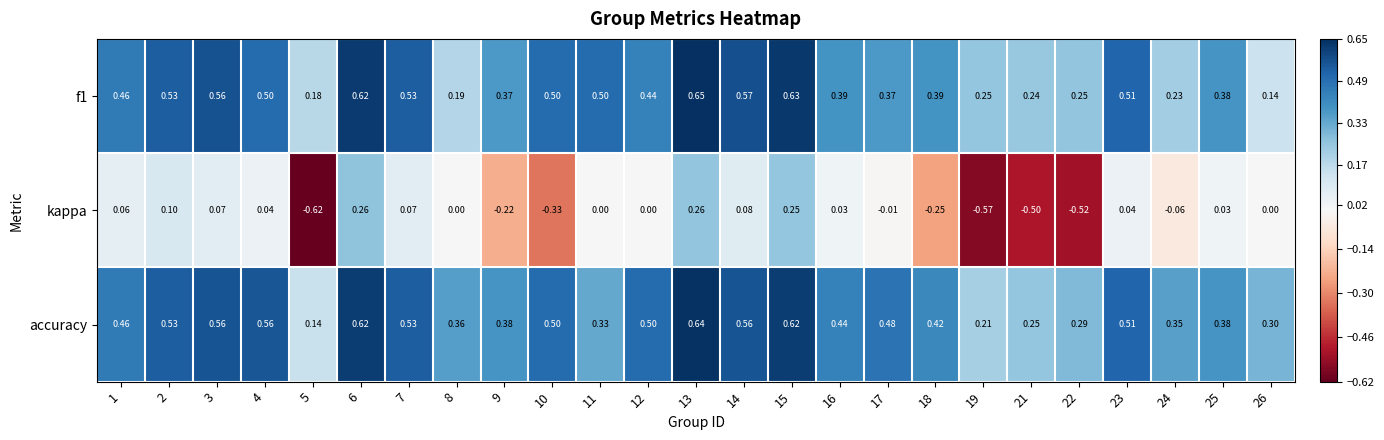

Is the value of accuracy at 11 greater than the value of kappa at 25?

Yes